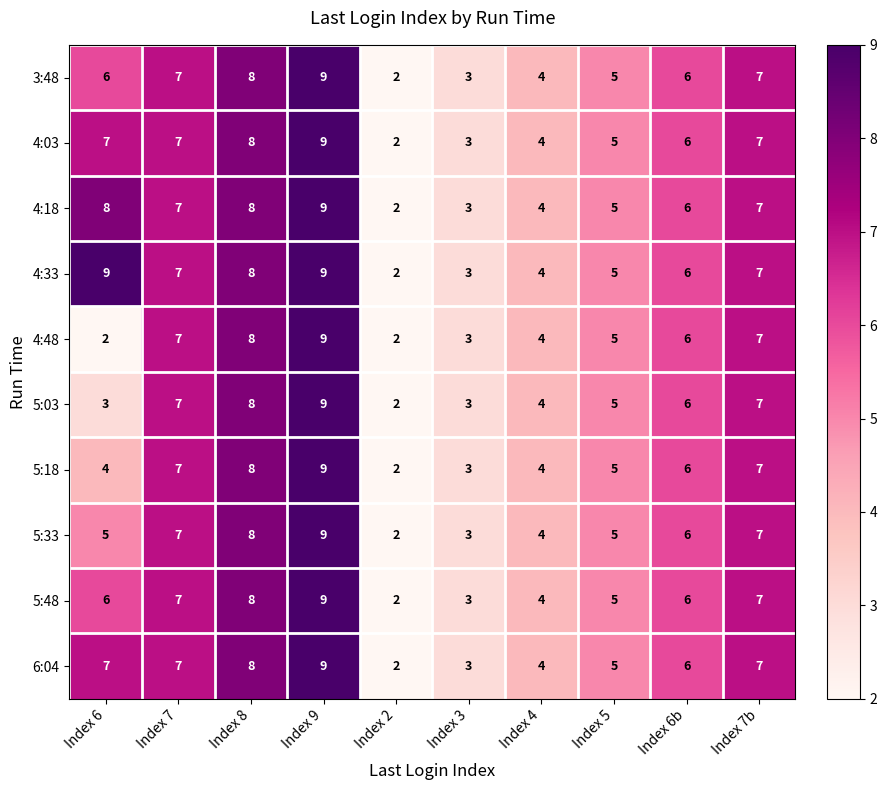

Which category has the lowest value in the 4:18 series?

Index 2